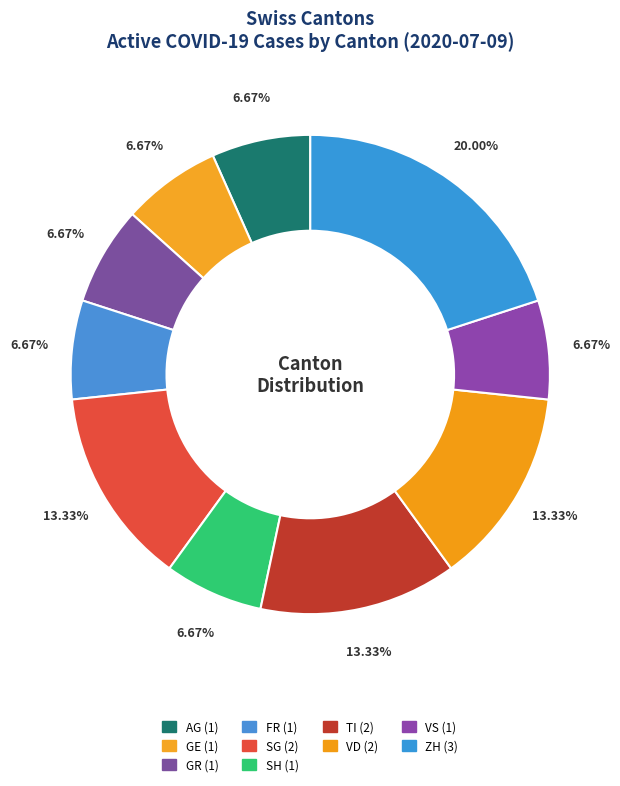

To the nearest percent, what is the average slice percentage?

10%